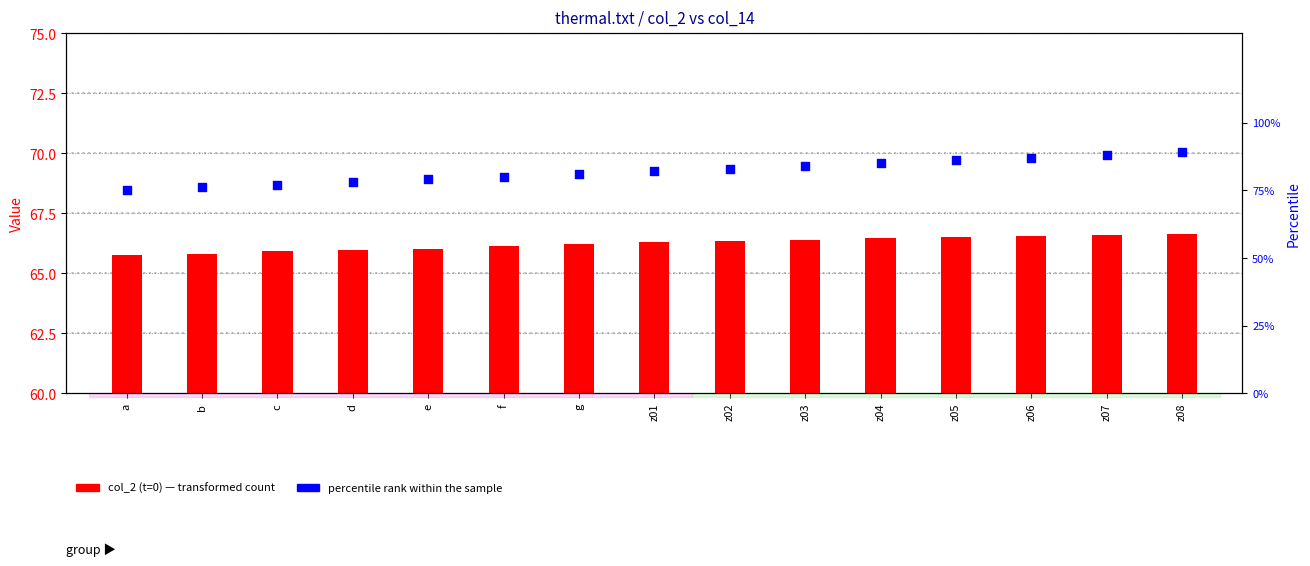

What are all the series names shown in the legend?

col_2 (t=0), percentile rank within sample